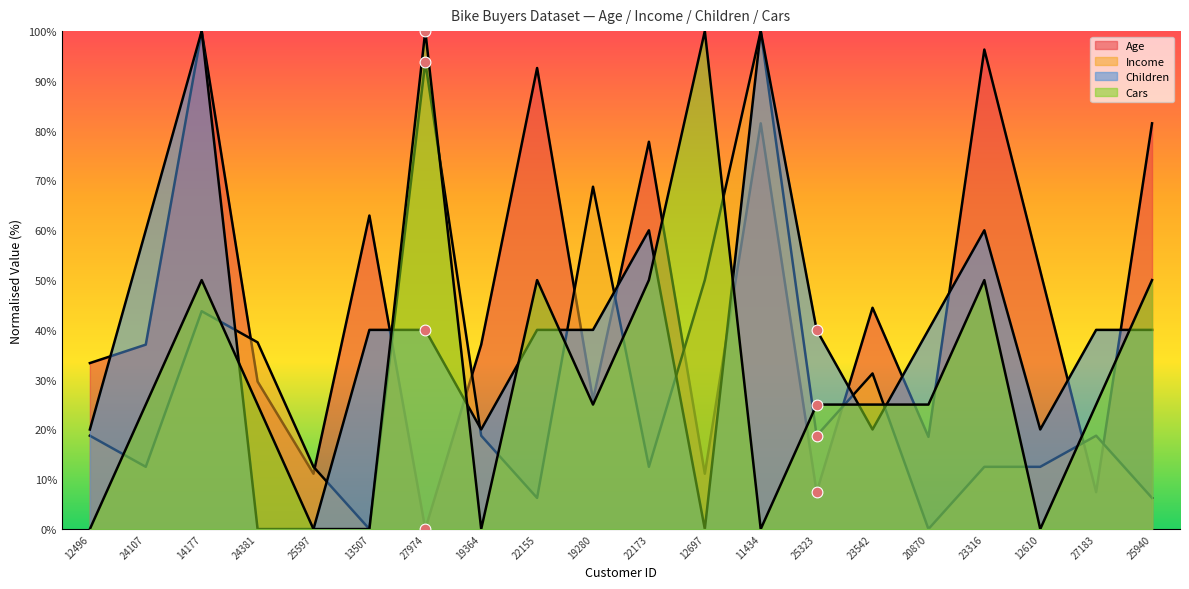

Which series has the largest total across all categories?

Age